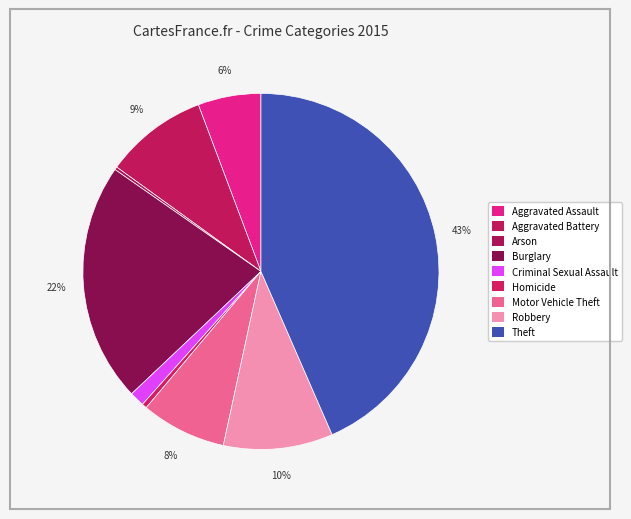

True or false: Robbery accounts for 10% of the total.

True